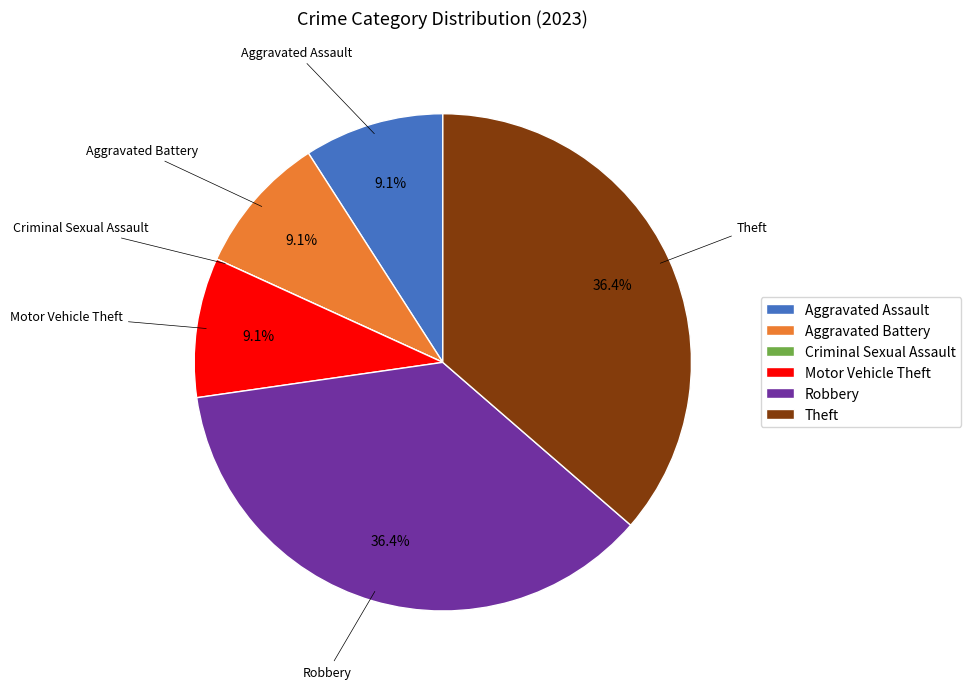

Which has a higher value, Theft or Aggravated Battery?

Theft